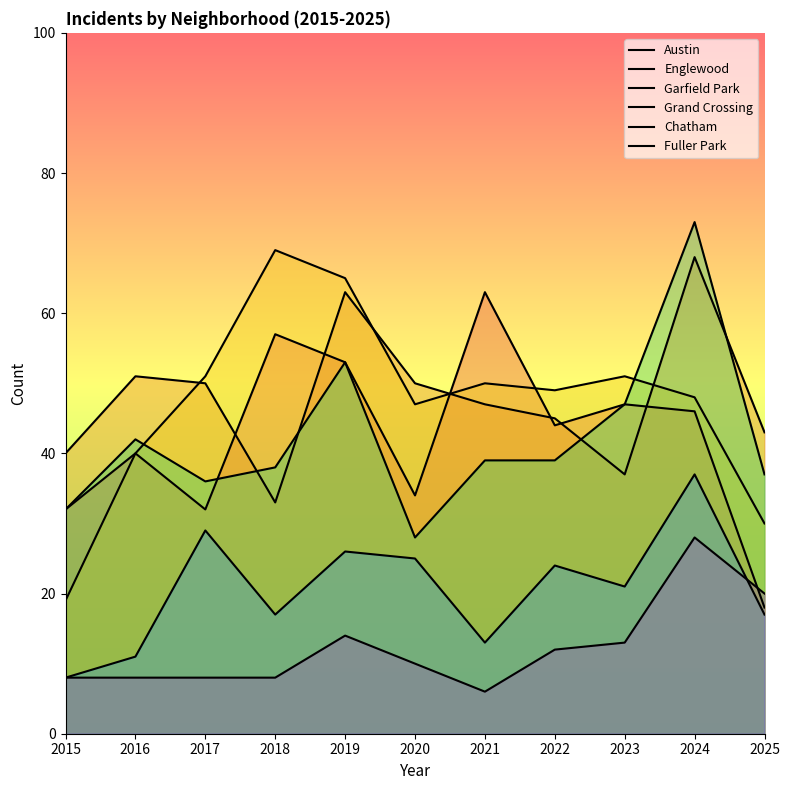

Reading left to right, transcribe all the data shown in this chart.

Austin: 2015=32	2016=40	2017=32	2018=57	2019=53	2020=34	2021=63	2022=44	2023=47	2024=46	2025=18
Englewood: 2015=40	2016=51	2017=50	2018=33	2019=63	2020=50	2021=47	2022=45	2023=37	2024=68	2025=43
Garfield Park: 2015=19	2016=40	2017=51	2018=69	2019=65	2020=47	2021=50	2022=49	2023=51	2024=48	2025=30
Grand Crossing: 2015=32	2016=42	2017=36	2018=38	2019=53	2020=28	2021=39	2022=39	2023=47	2024=73	2025=37
Chatham: 2015=8	2016=11	2017=29	2018=17	2019=26	2020=25	2021=13	2022=24	2023=21	2024=37	2025=17
Fuller Park: 2015=8	2016=8	2017=8	2018=8	2019=14	2020=10	2021=6	2022=12	2023=13	2024=28	2025=20